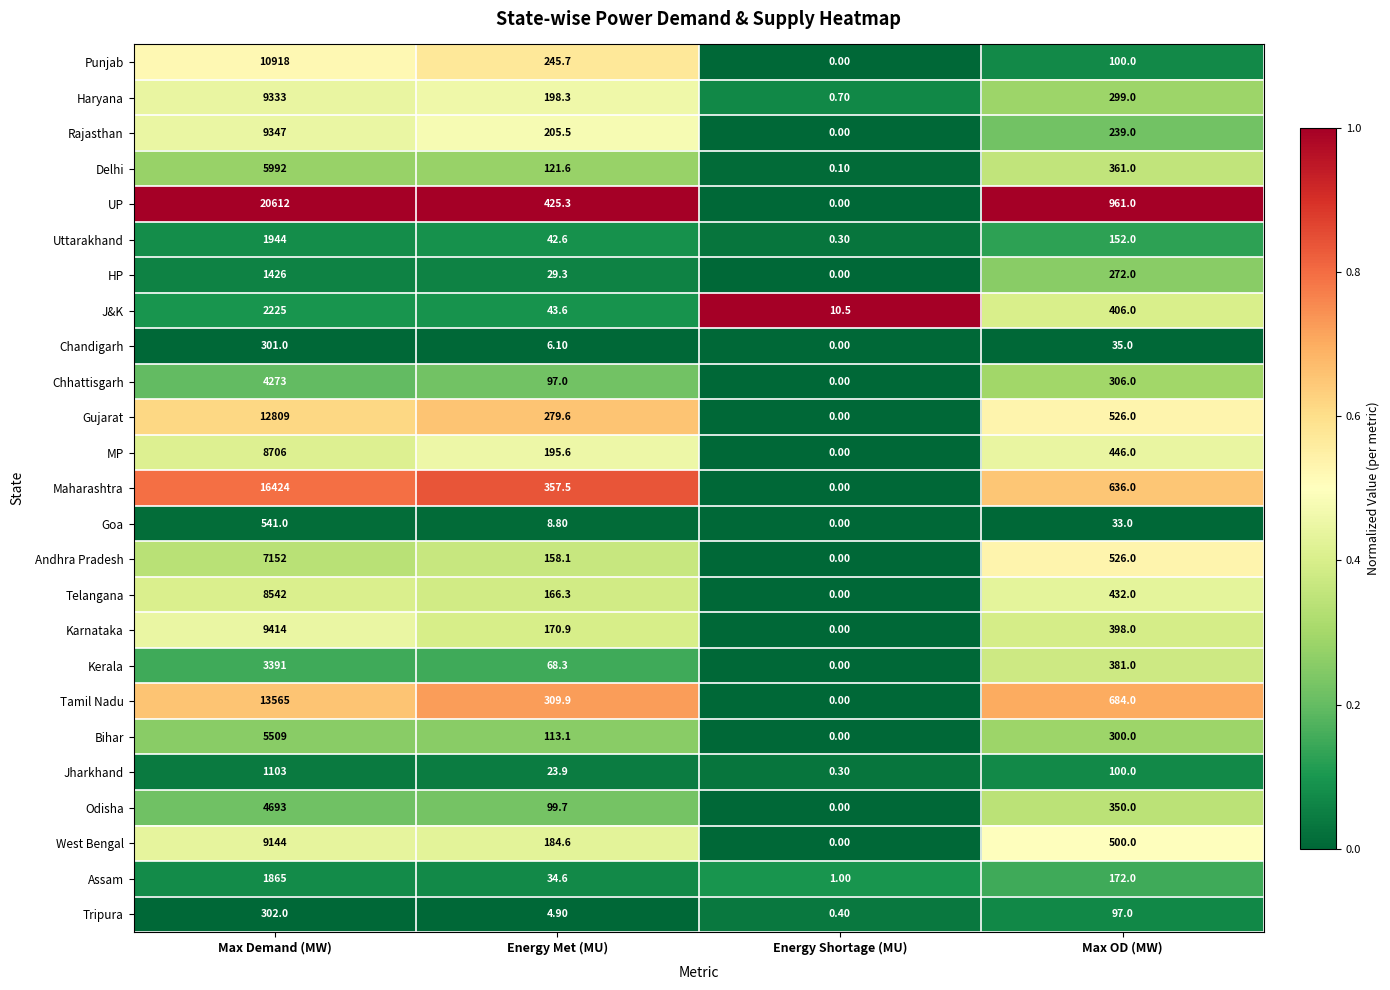

At which category does the chart reach its peak across all series?

Max Demand (MW)